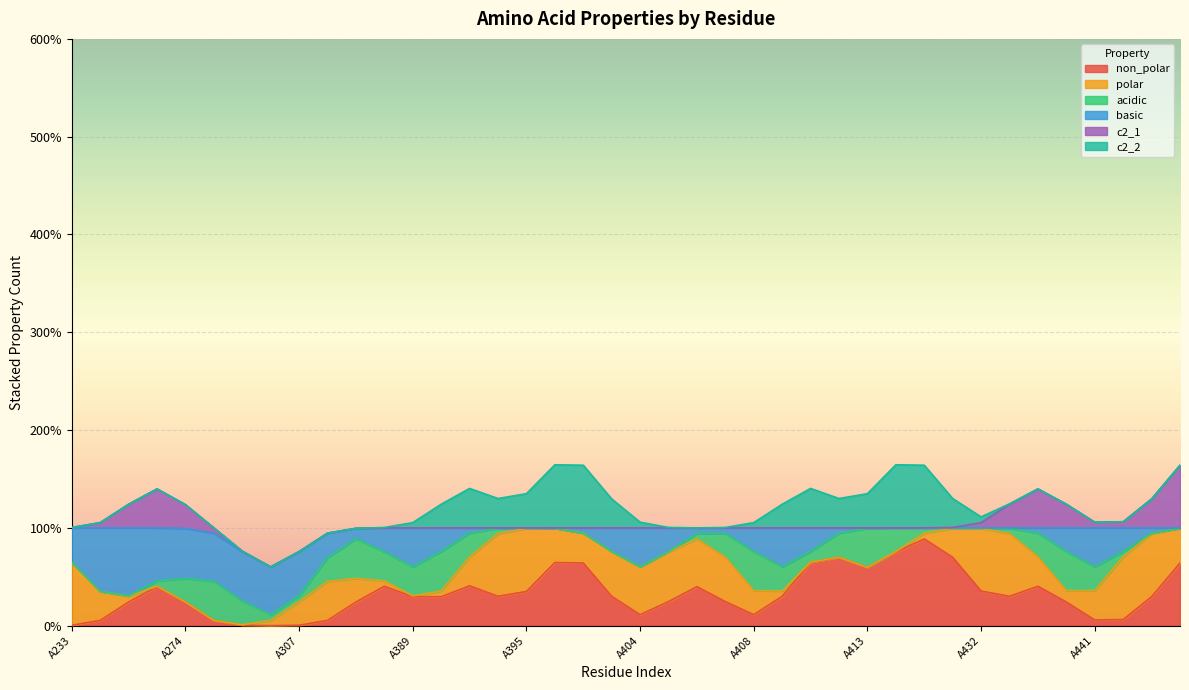

At how many categories does at least one series exceed 0?

39